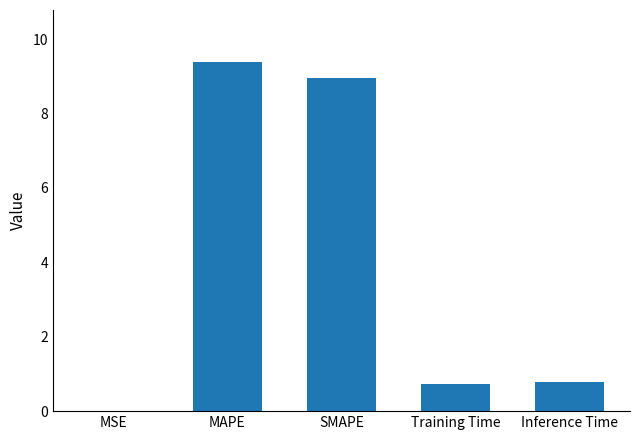

Which label corresponds to the largest value in the chart?

MAPE